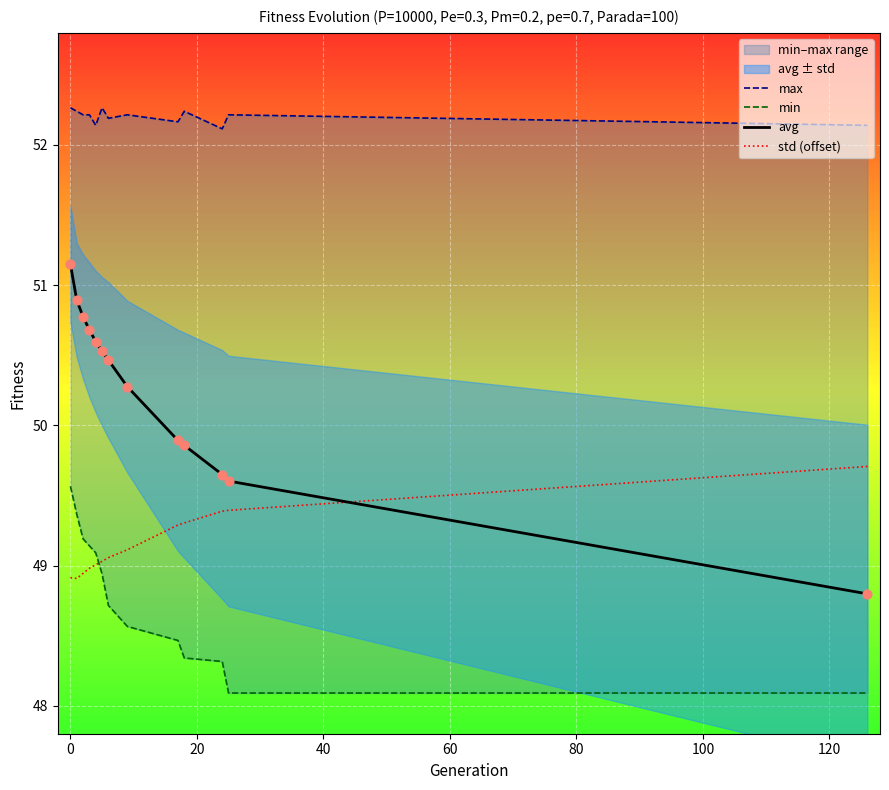

Which series reaches the maximum Y coordinate?

max